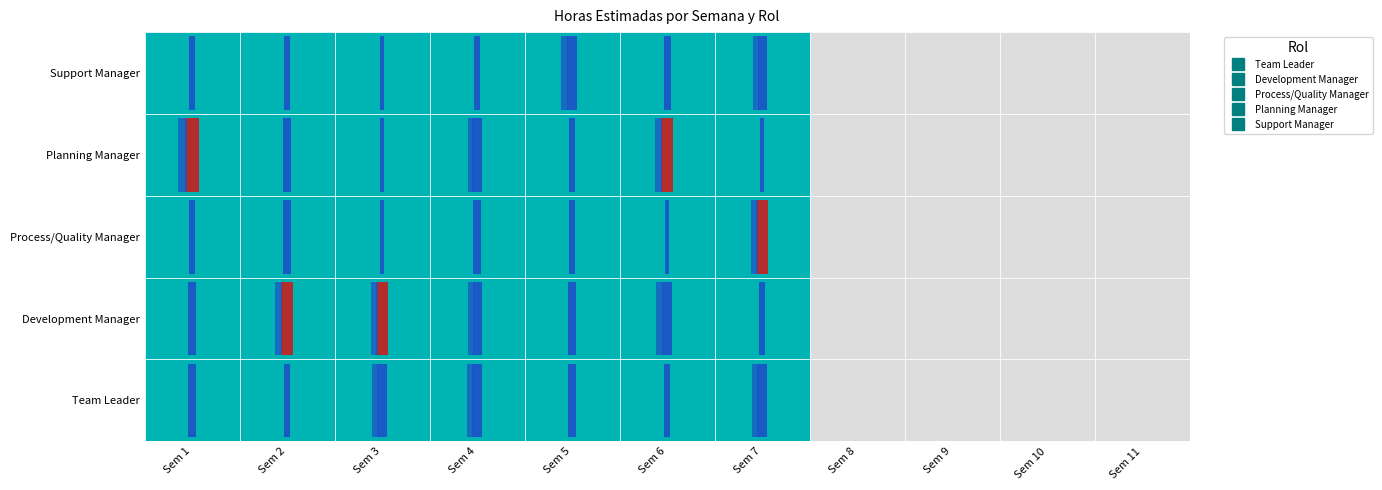

What is the maximum value for Planning Manager?

11.5